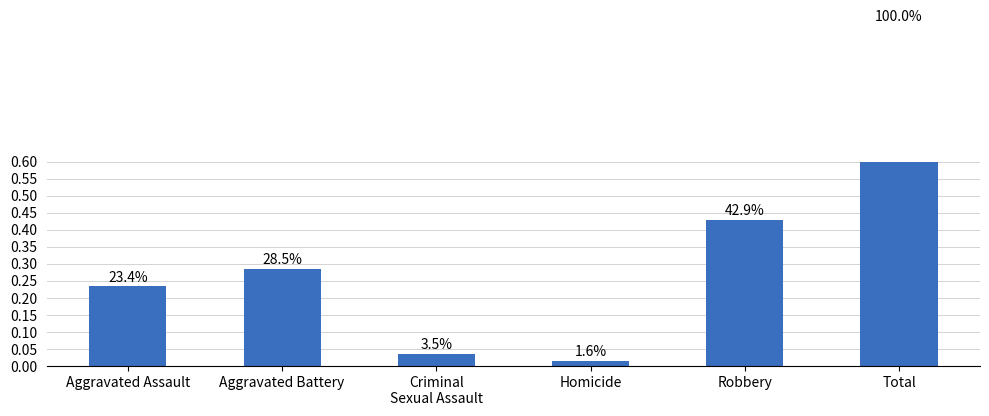

What is the maximum value shown in the chart?

1.0